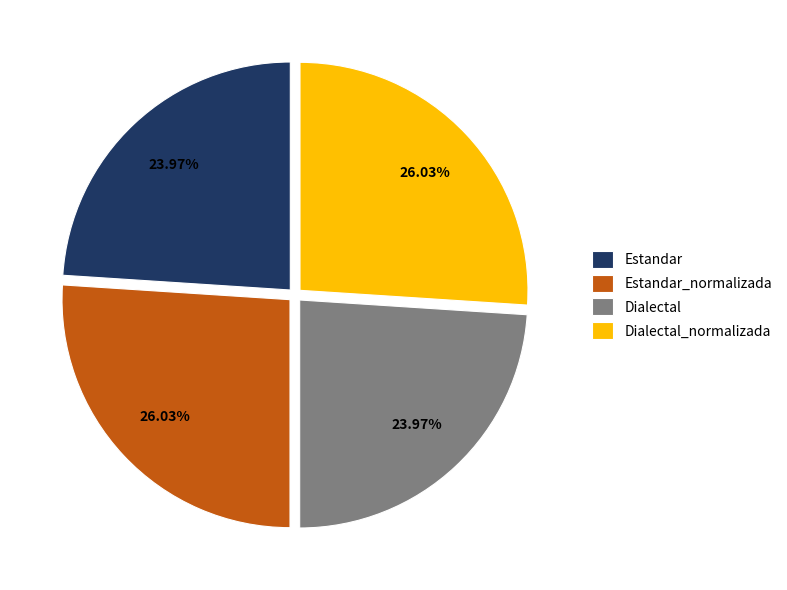

Is Estandar the majority of the pie?

No